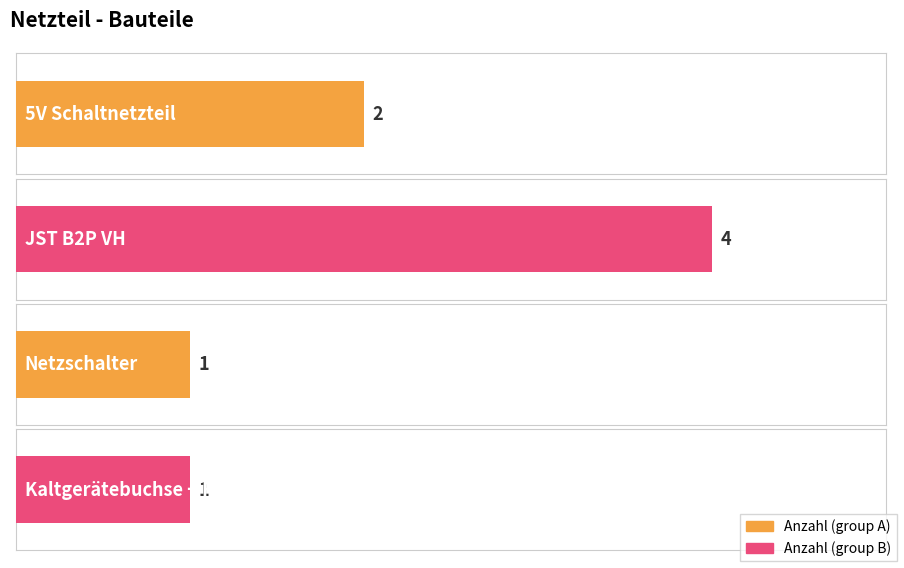

Count the number of categories in the chart.

4